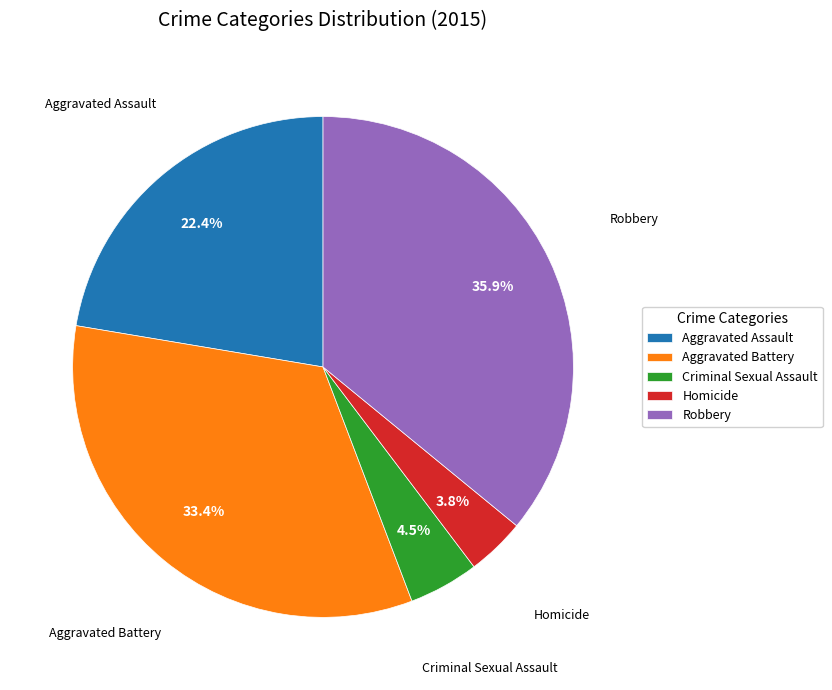

Does Aggravated Assault represent more than half of the total?

No